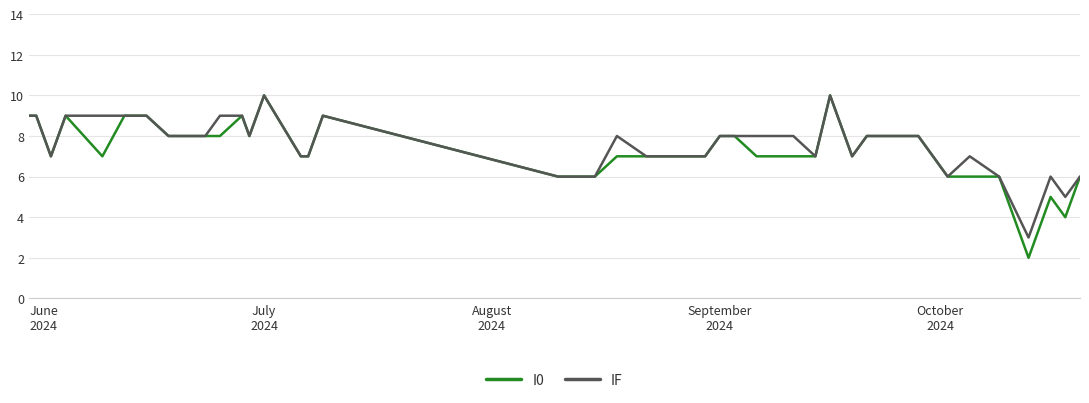

What is the greatest value displayed?

10